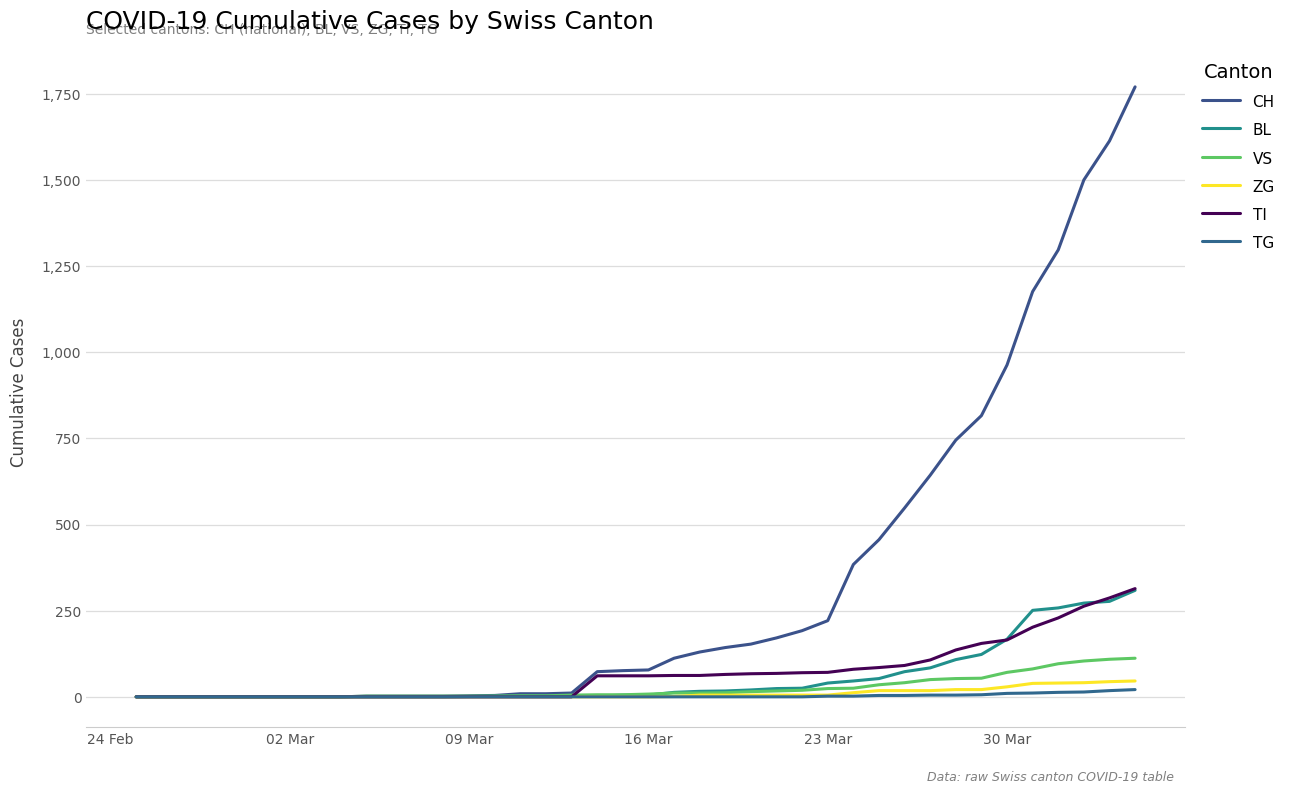

How many series are shown in this chart?

6